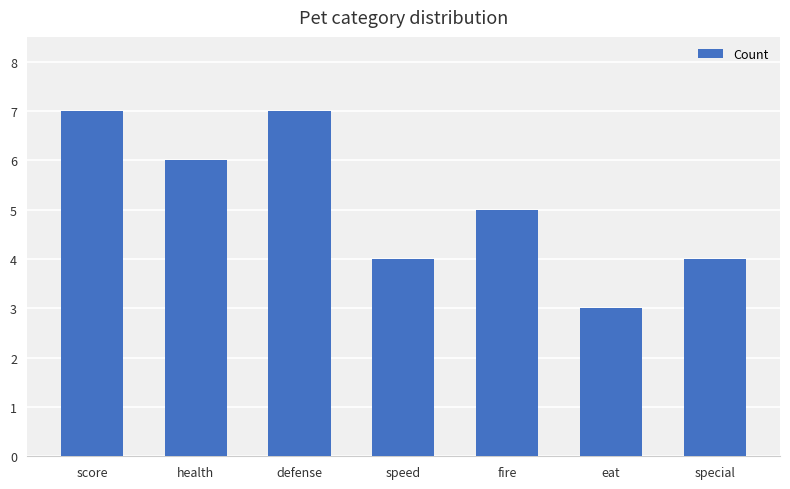

What is the ratio of the value at score to the value at health?

1.2